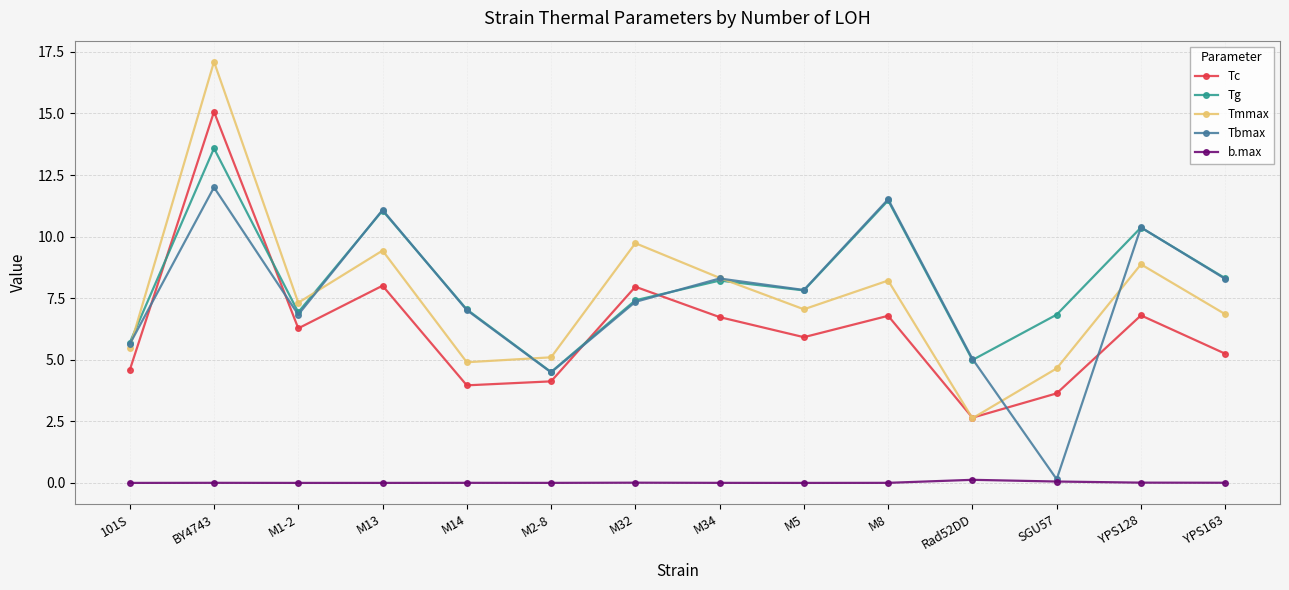

At how many categories does at least one series exceed 14?

1